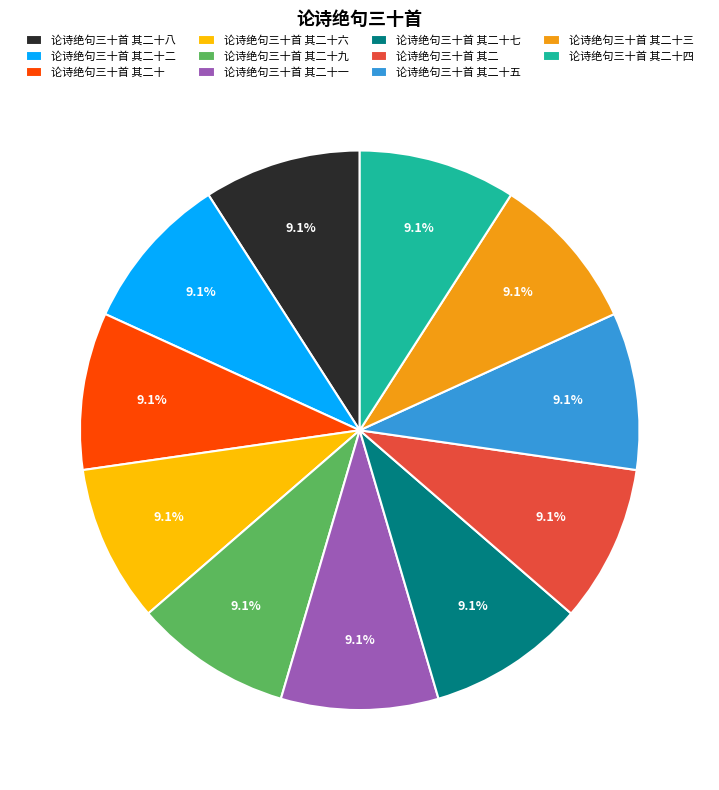

The 论诗绝句三十首 其二十五 slice represents 9% of the pie. True or false?

True